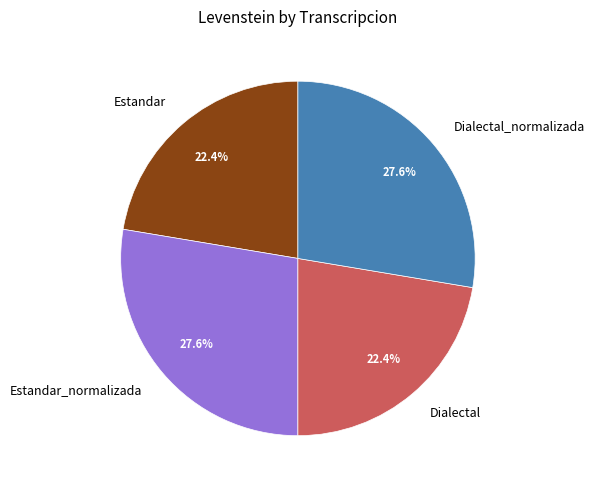

Approximately how many times larger is the value at Estandar compared to Dialectal_normalizada?

0.8